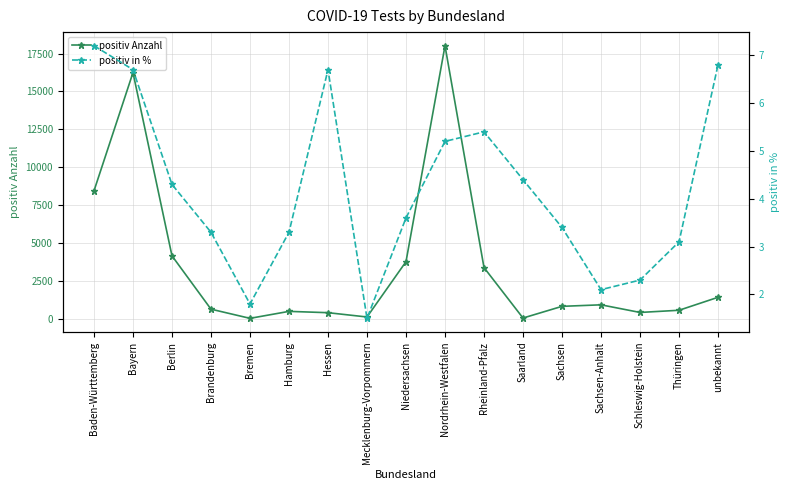

What are all the series names shown in the legend?

positiv Anzahl, positiv in %